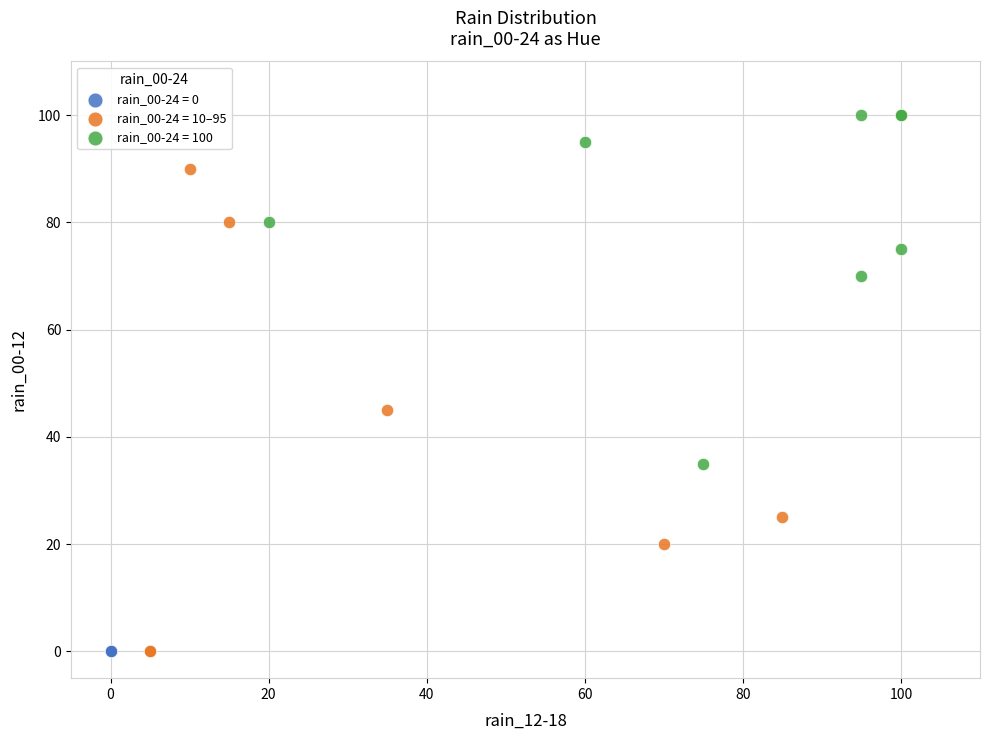

Which series contains the highest Y value?

rain_00-24 = 100